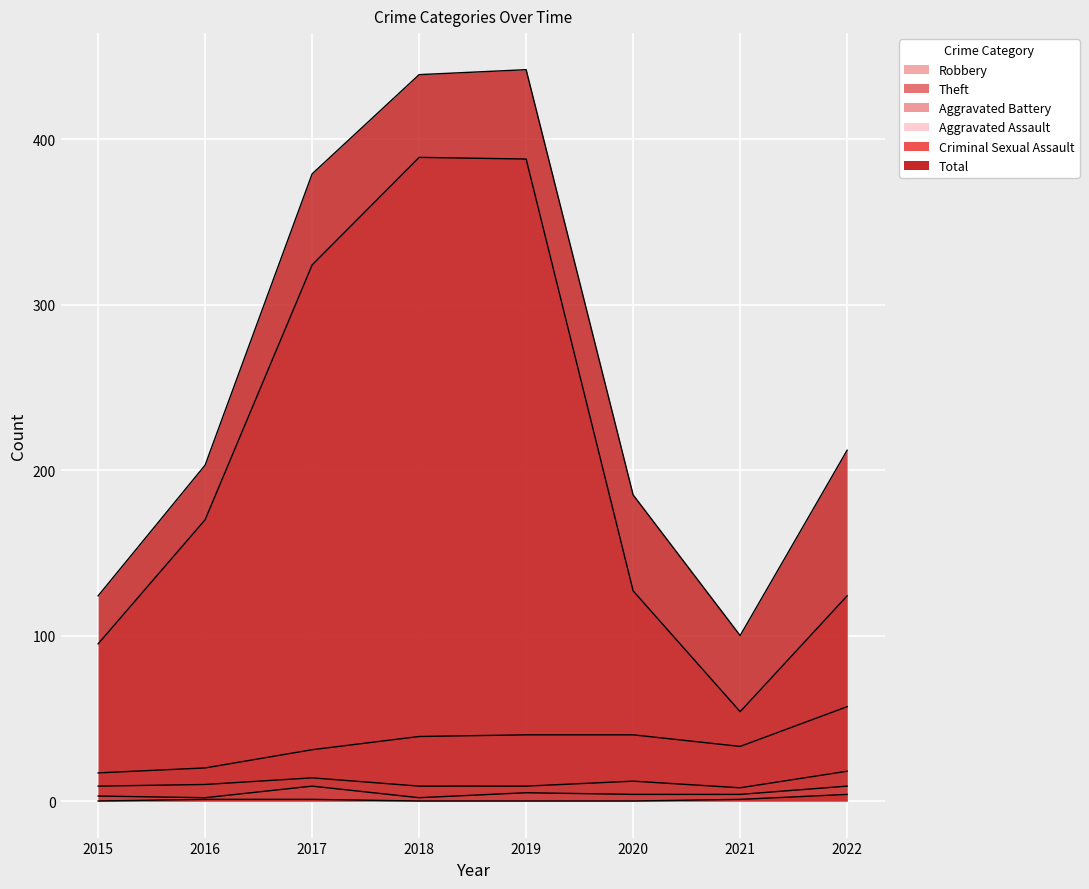

What is the lowest value of the Robbery series?

17